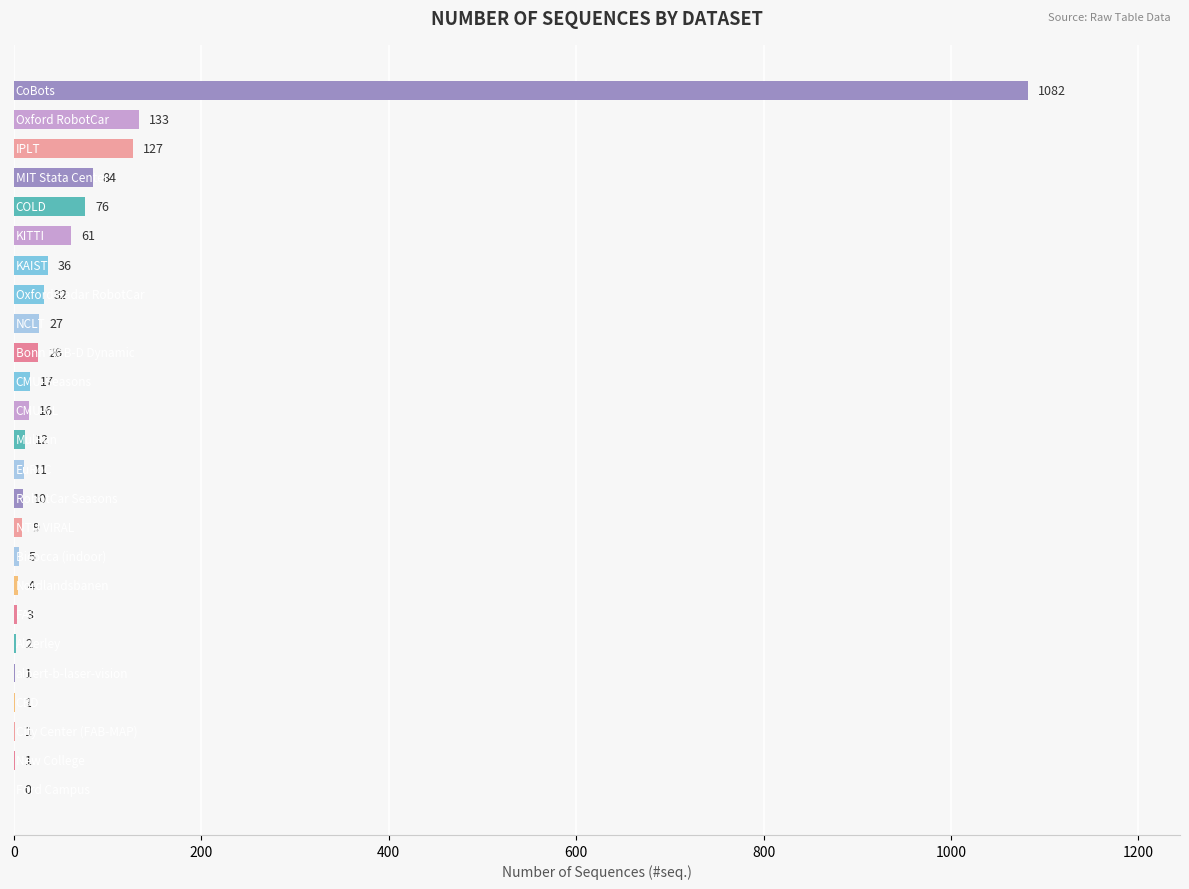

What is the greatest value displayed?

1082